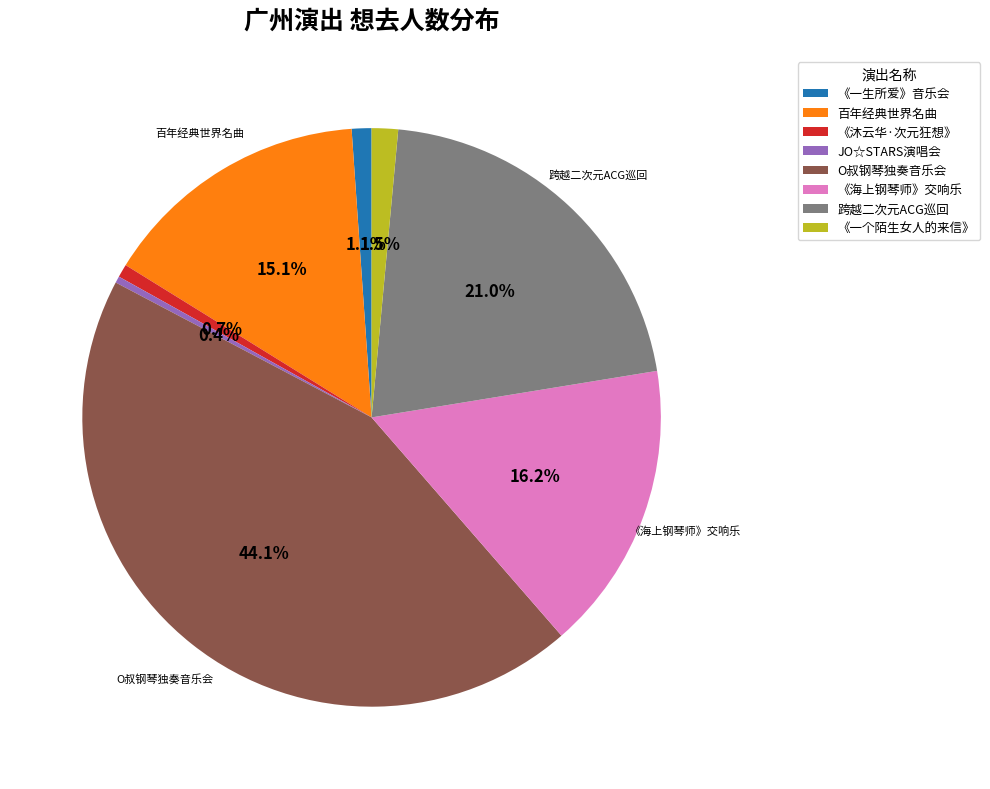

Does any single category account for the majority?

No